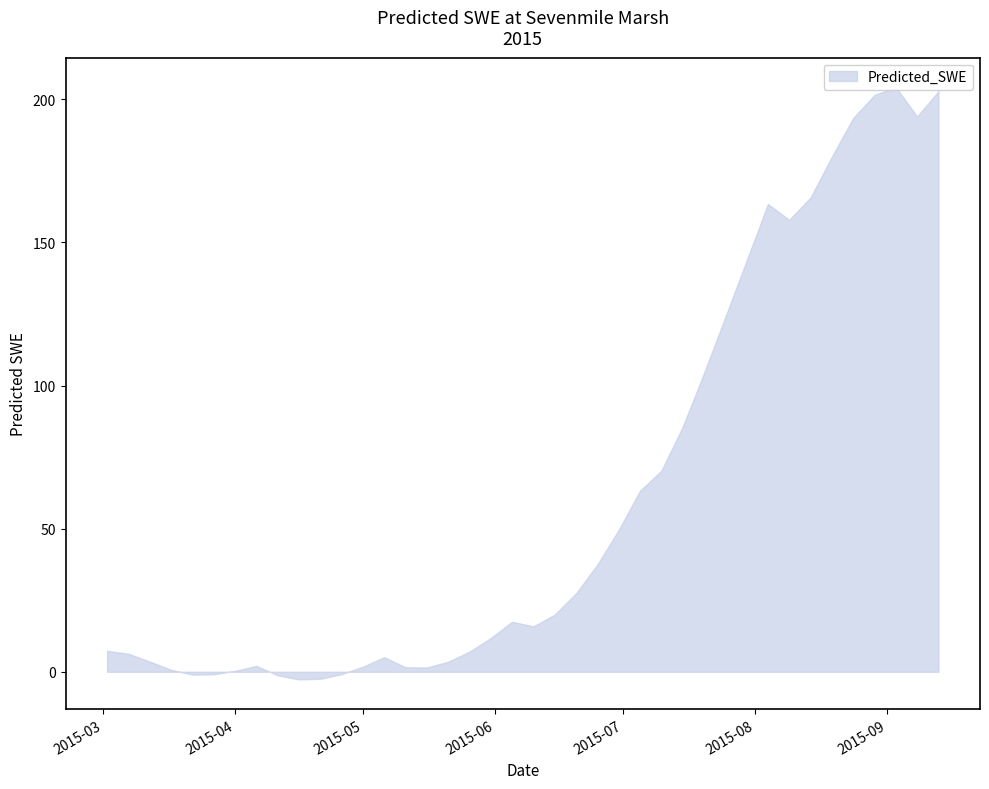

Rank the categories by value from highest to lowest.

2015-09-03, 2015-09-13, 2015-08-29, 2015-09-08, 2015-08-24, 2015-08-19, 2015-08-14, 2015-08-04, 2015-08-09, 2015-07-30, 2015-07-25, 2015-07-20, 2015-07-15, 2015-07-10, 2015-07-05, 2015-06-30, 2015-06-25, 2015-06-20, 2015-06-15, 2015-06-05, 2015-06-10, 2015-05-31, 2015-03-02, 2015-05-26, 2015-03-07, 2015-05-06, 2015-03-12, 2015-05-21, 2015-04-06, 2015-05-01, 2015-05-11, 2015-05-16, 2015-03-17, 2015-04-01, 2015-04-26, 2015-03-27, 2015-03-22, 2015-04-11, 2015-04-21, 2015-04-16